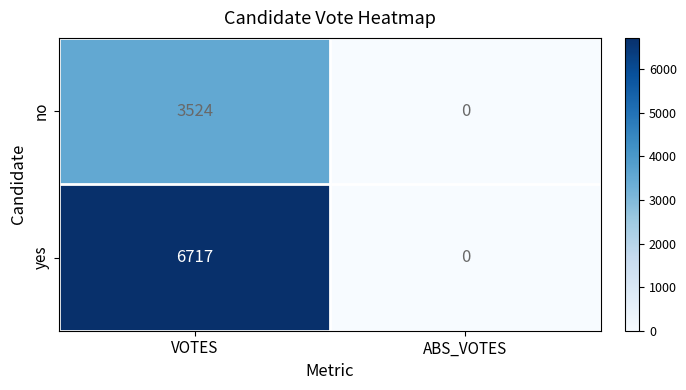

Which series changed the most between VOTES and ABS_VOTES?

yes